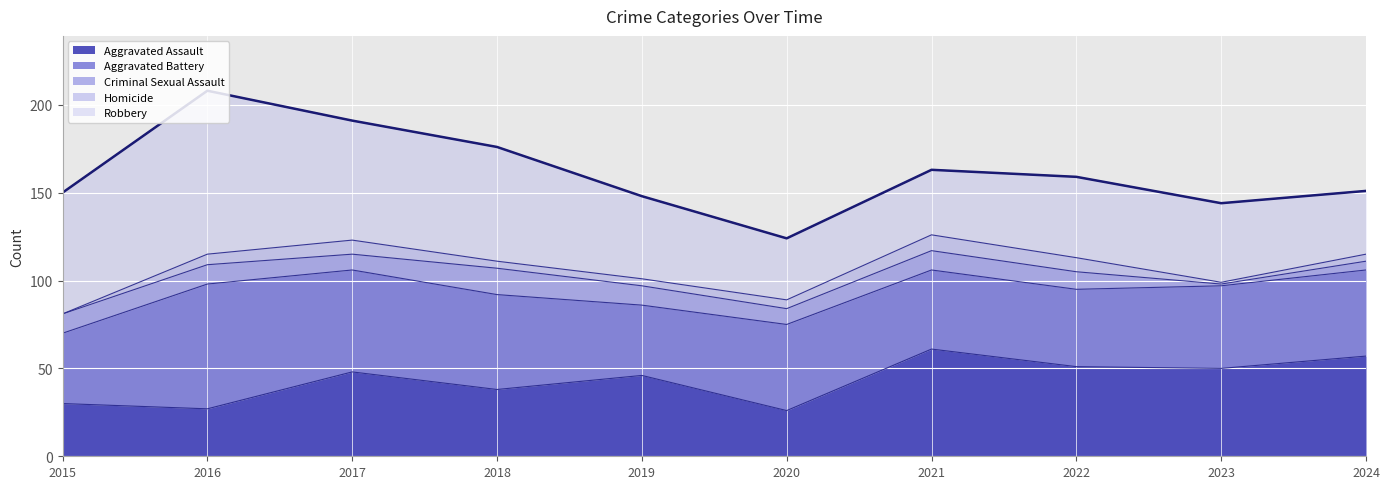

Rank the categories by Robbery value from highest to lowest.

2016, 2015, 2017, 2018, 2019, 2022, 2023, 2021, 2024, 2020